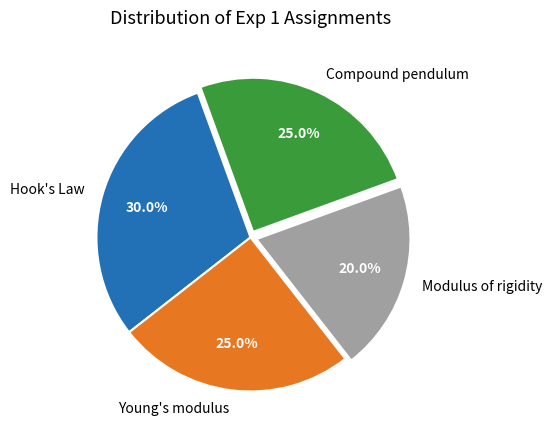

Is there any slice that represents more than half of the pie?

No